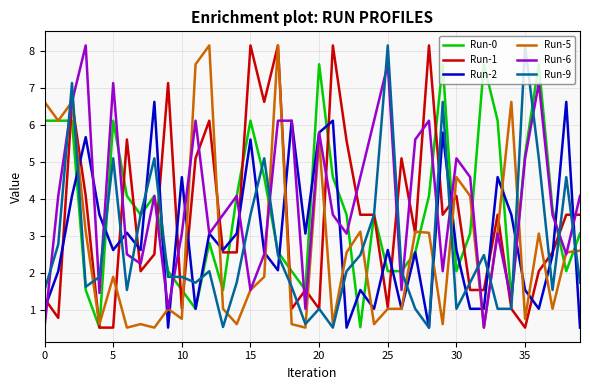

What is the minimum value shown in the chart?

0.5